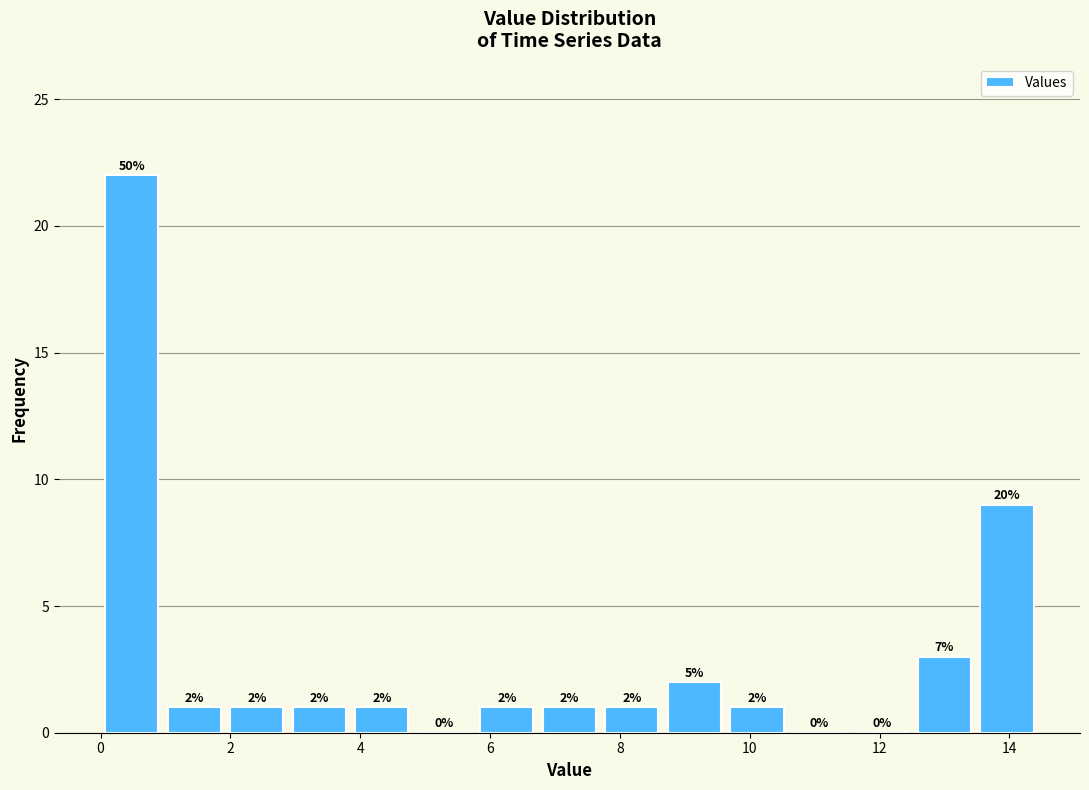

Which range on the x-axis has the tallest bar?

0.0 to 1.0